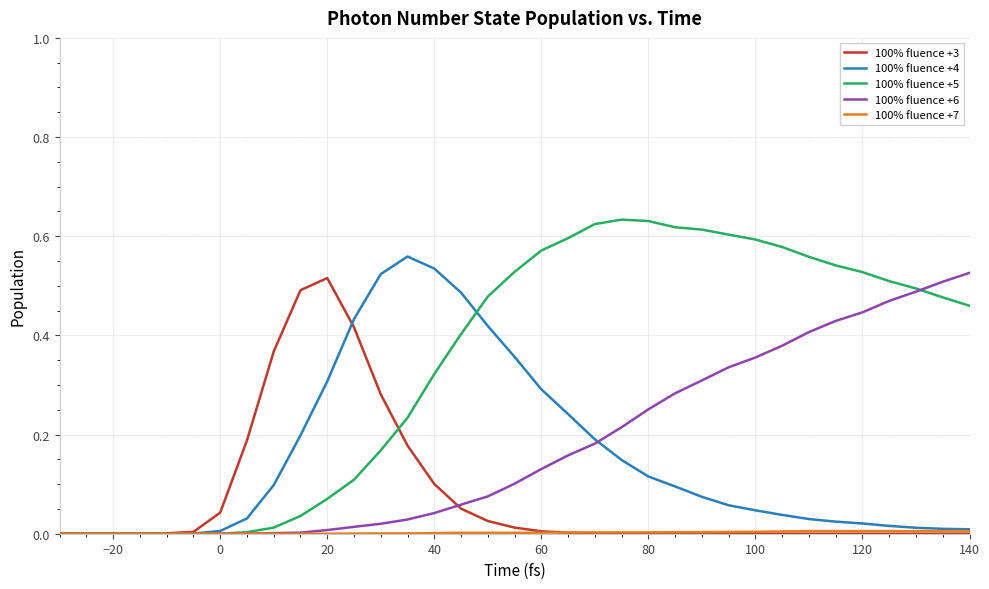

Which series has the largest total across all categories?

100% fluence +5